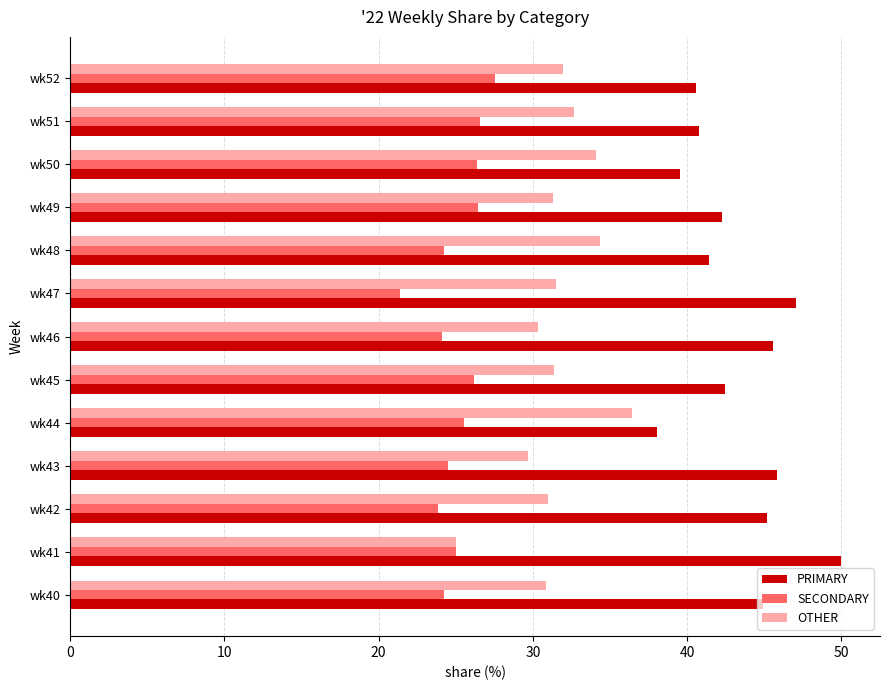

What is the difference between the maximum and minimum values in the PRIMARY series?

12.0